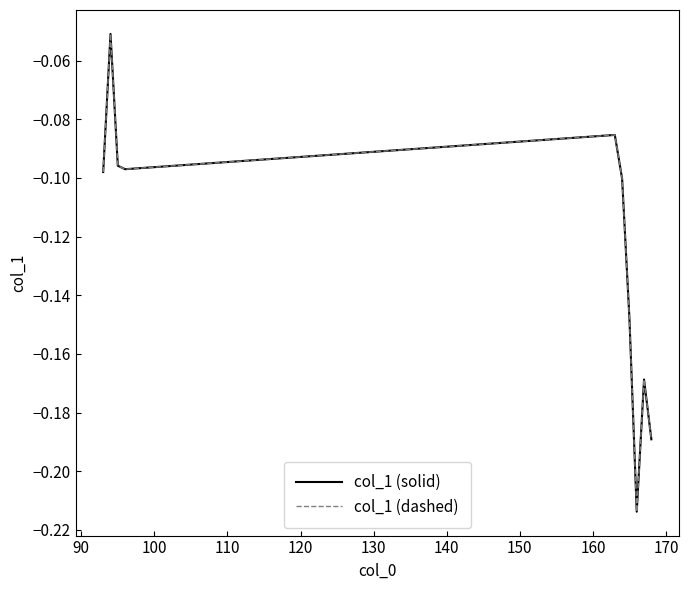

Which series has the largest total across all categories?

col_1 (solid)